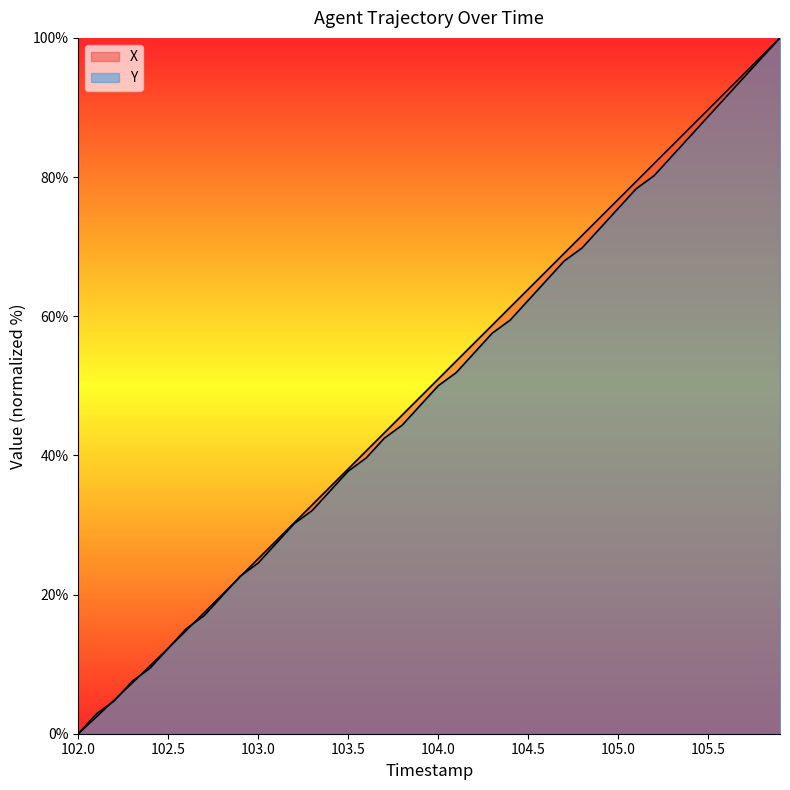

Rank the series by their maximum value, from highest to lowest.

X, Y